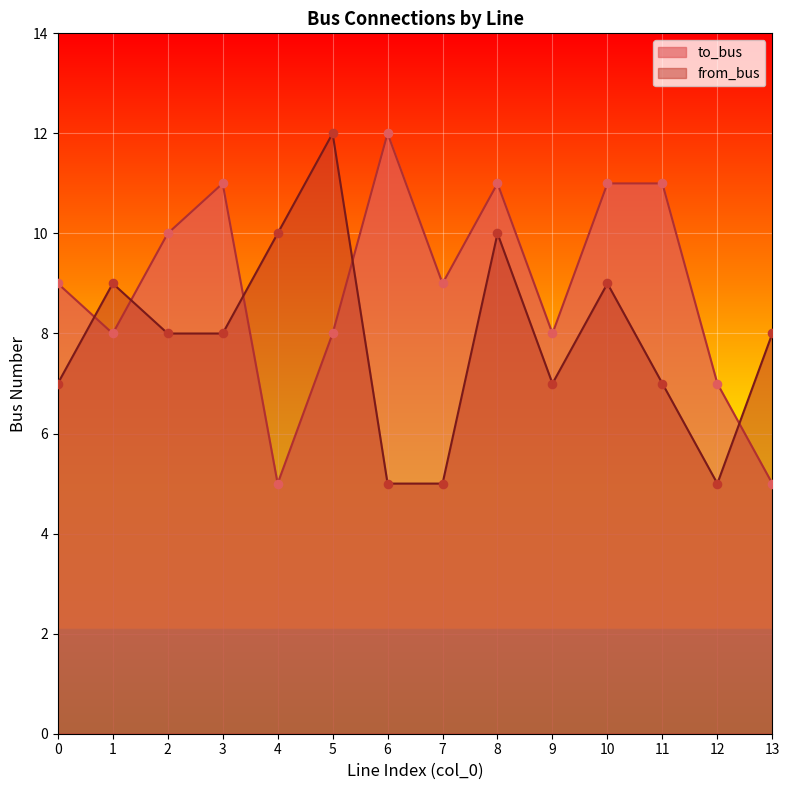

Which series reaches the minimum Y coordinate?

to_bus